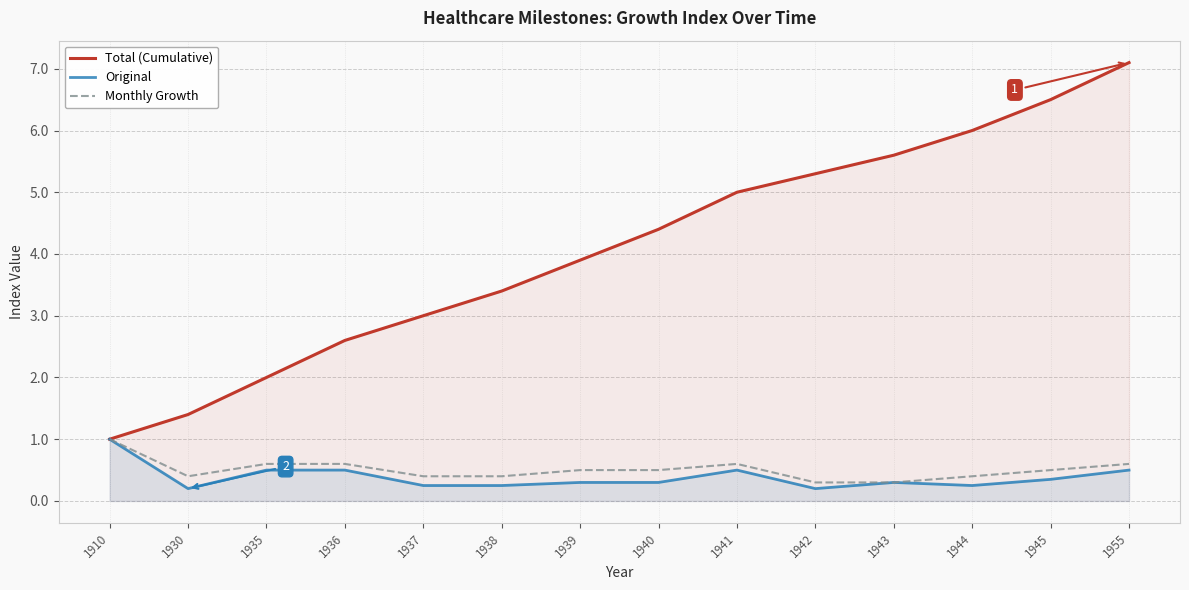

True or false: Total (Cumulative) and Monthly Growth cross at least once.

False